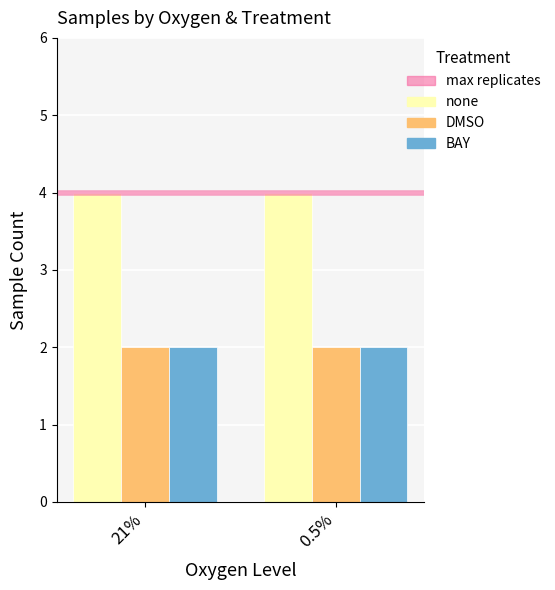

What is the average value of the BAY series?

2